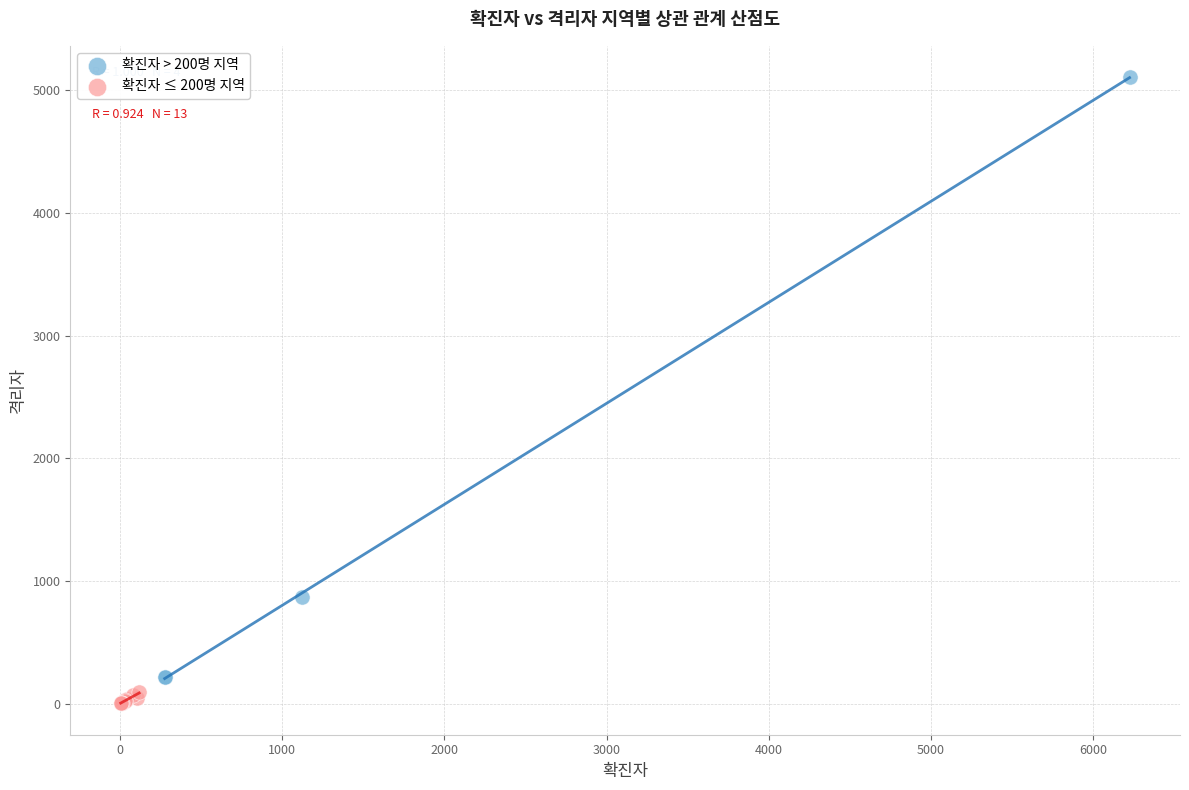

Which series contains the highest Y value?

확진자 > 200명 지역